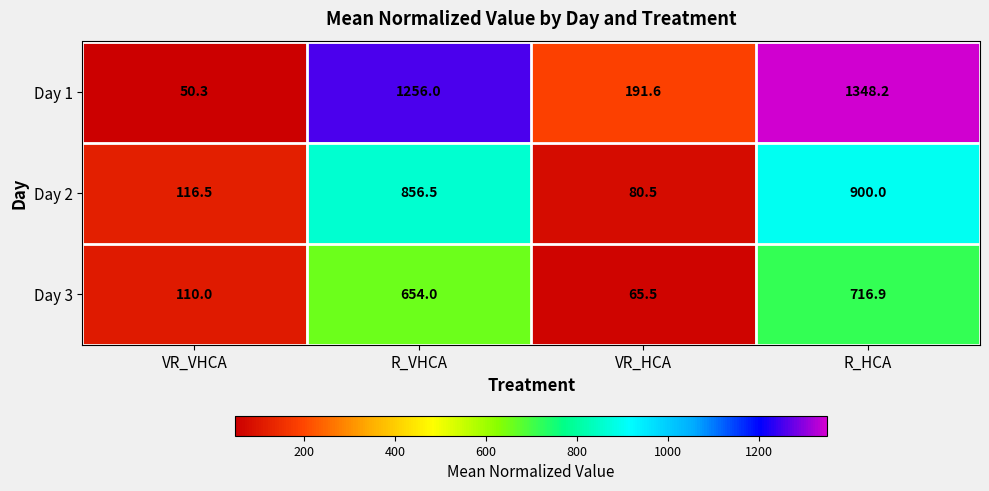

At which label is Day 2 closest to 490?

R_VHCA